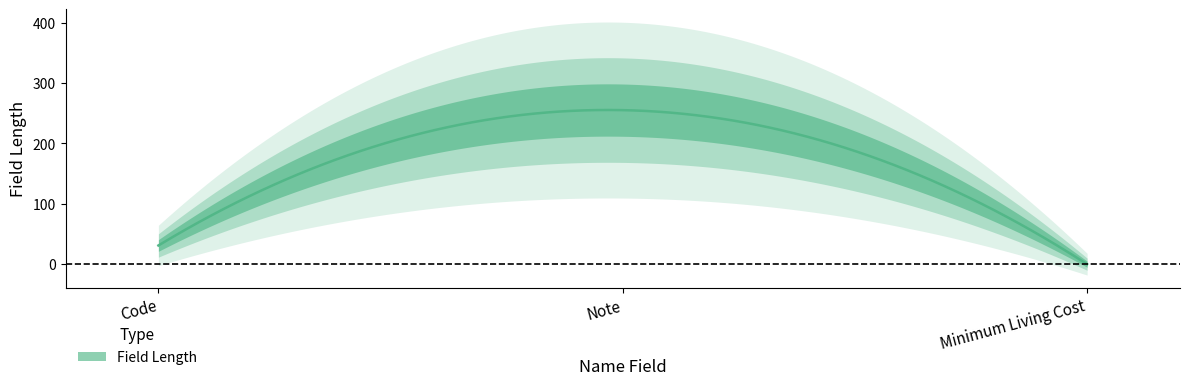

What is the label of the 2nd point from the right?

Note